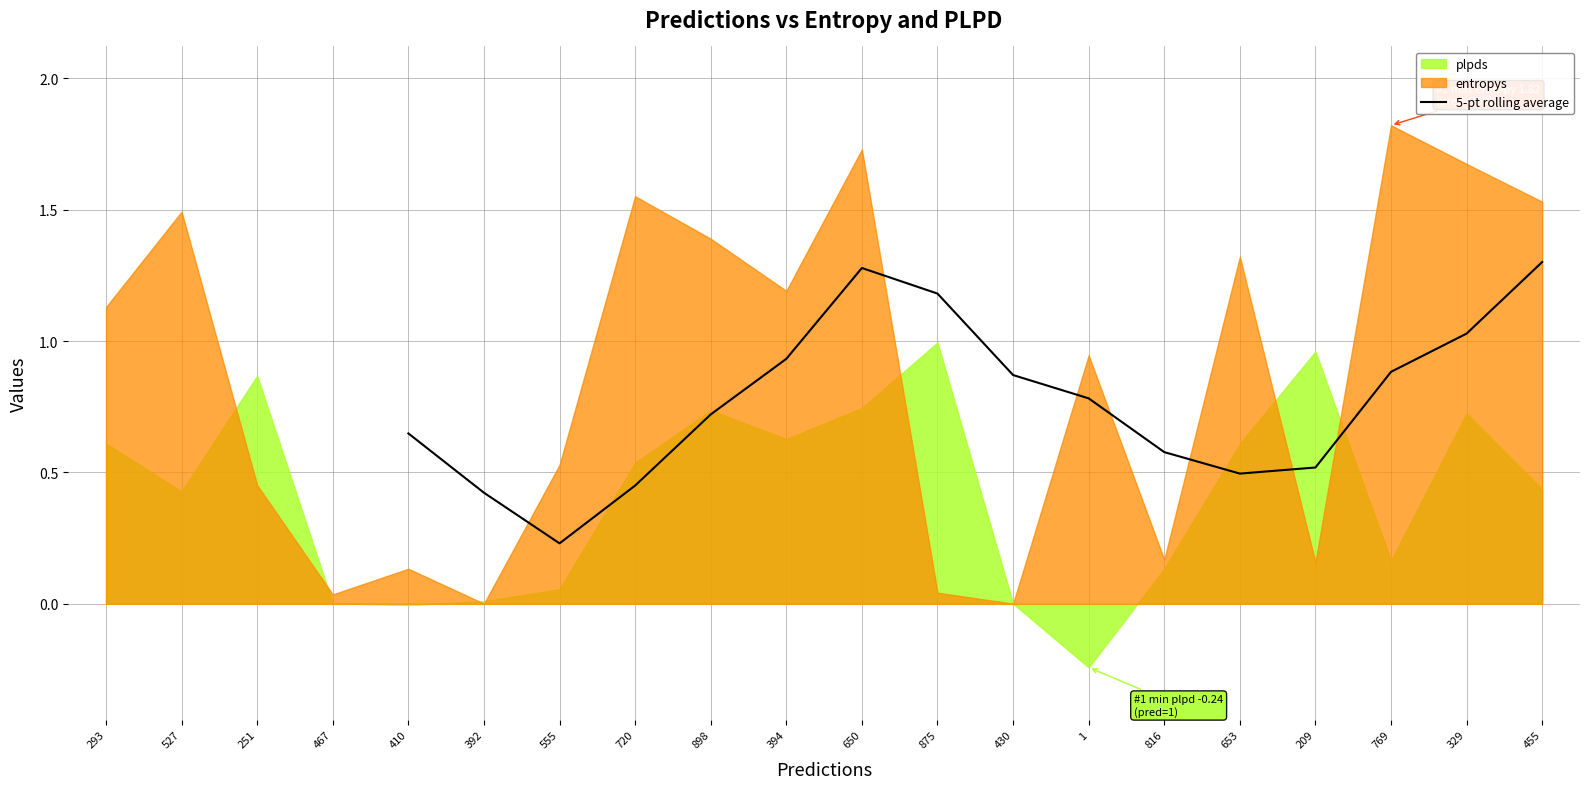

The 5-pt rolling average series shows 0.8 at 1. True or false?

True